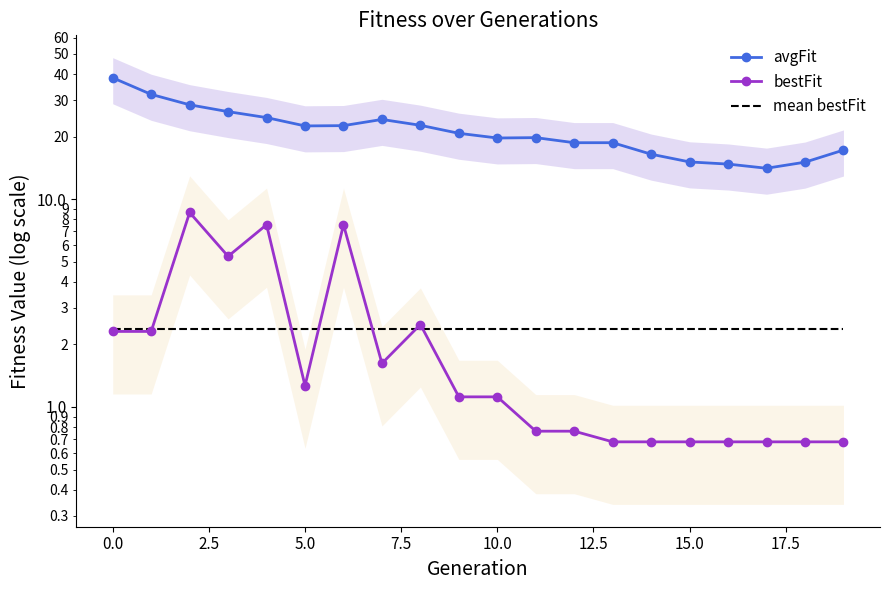

What is the highest value of the mean bestFit series?

2.4